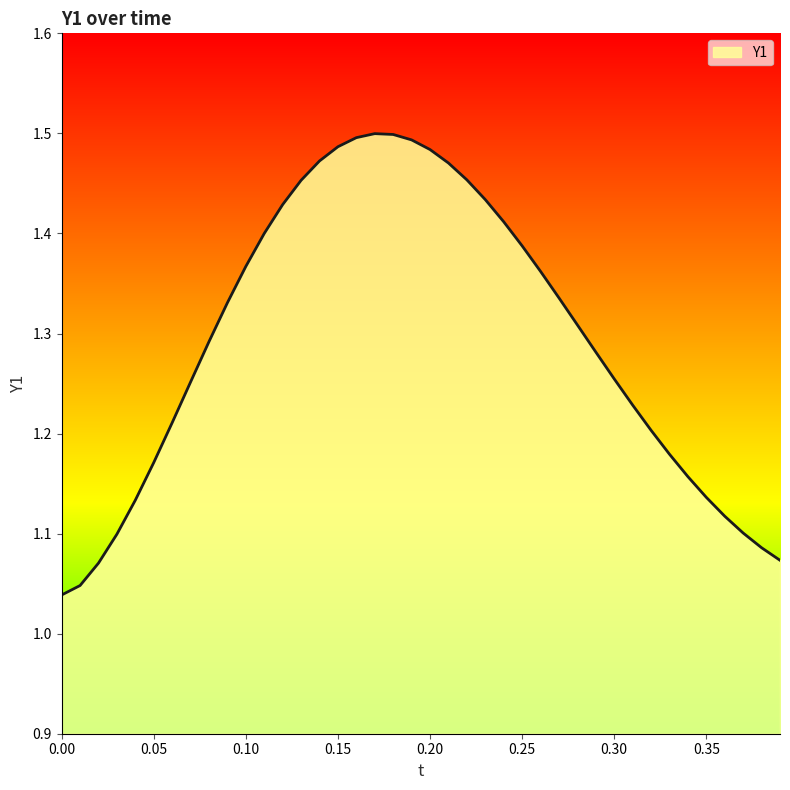

True or false: the data shows 1.4 at 0.00.

False